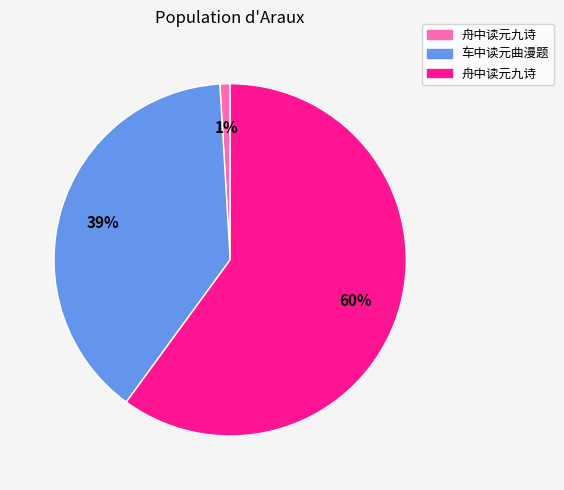

To the nearest percent, what is the average slice percentage?

33%